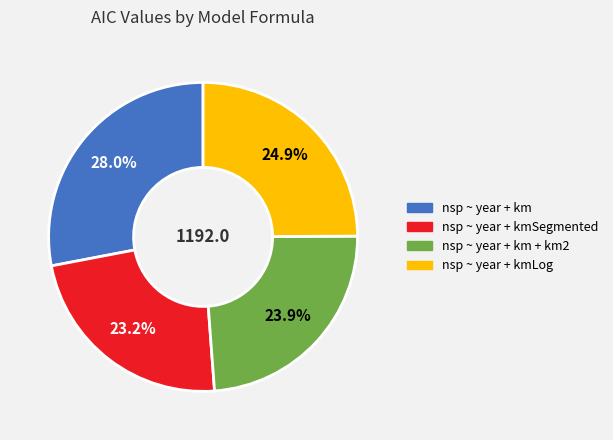

Does any single category account for the majority?

No